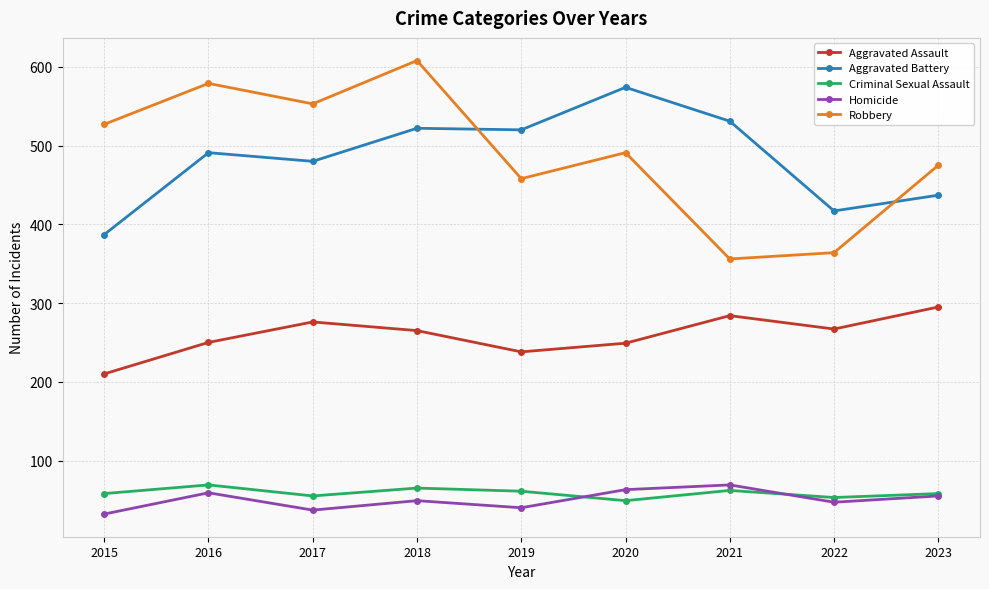

What is the value of the Homicide point at the 5th from the left?

40